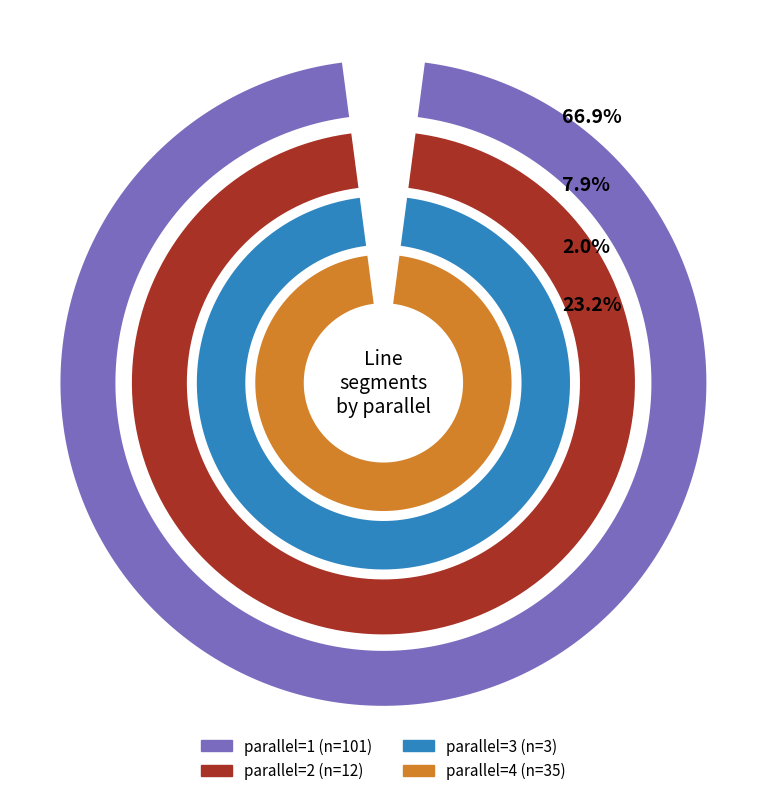

What percentage is the parallel=3 slice, to the nearest percent?

2%